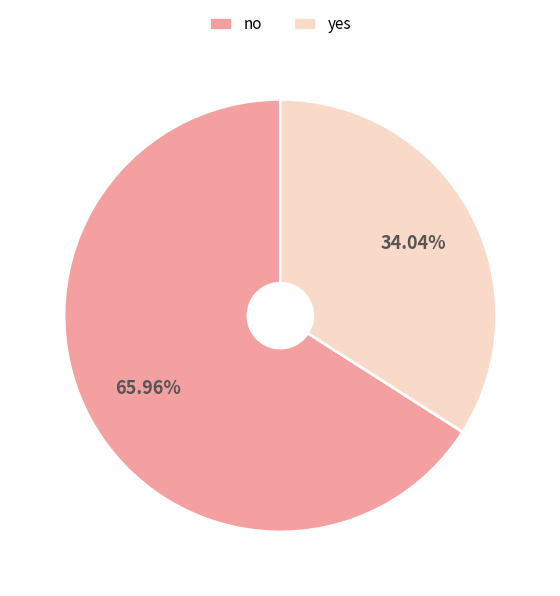

Count the number of slices in the pie.

2